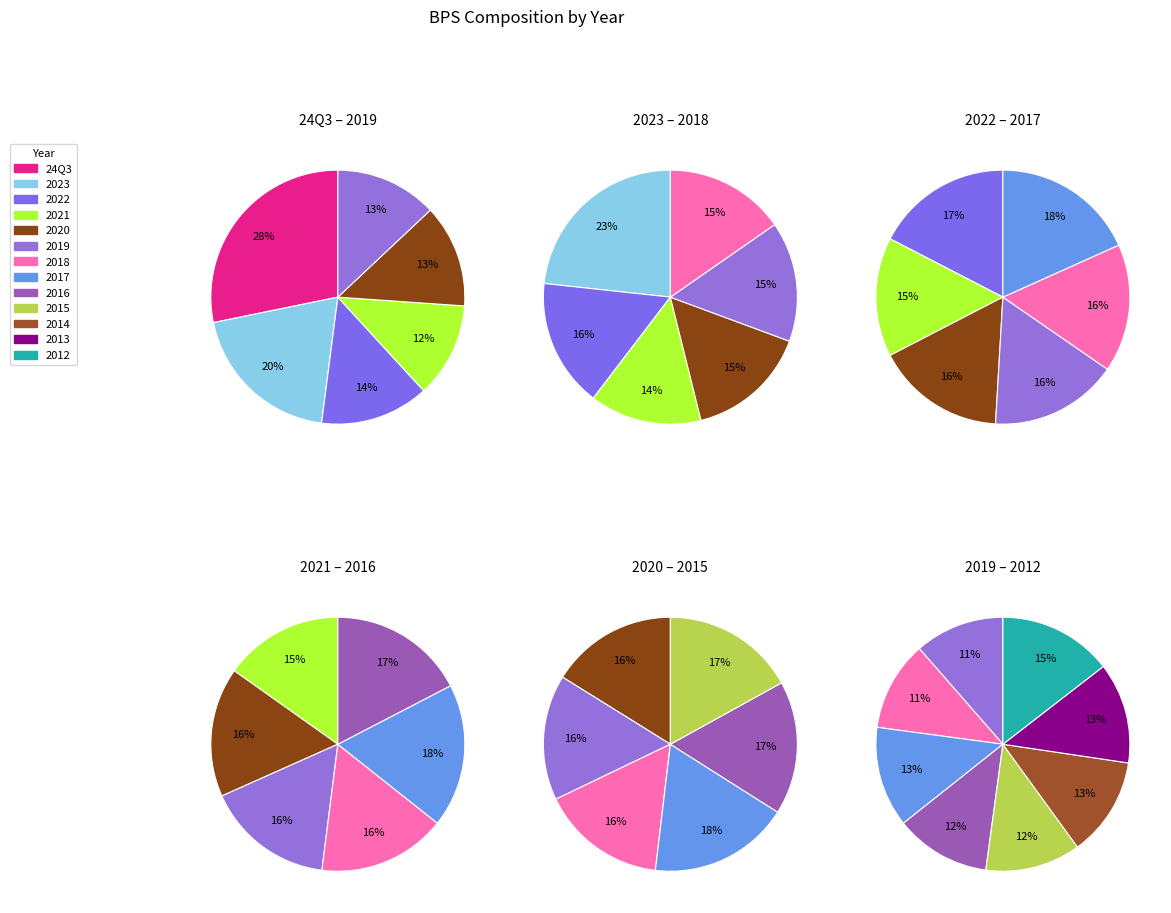

How many slices are in this pie chart?

13